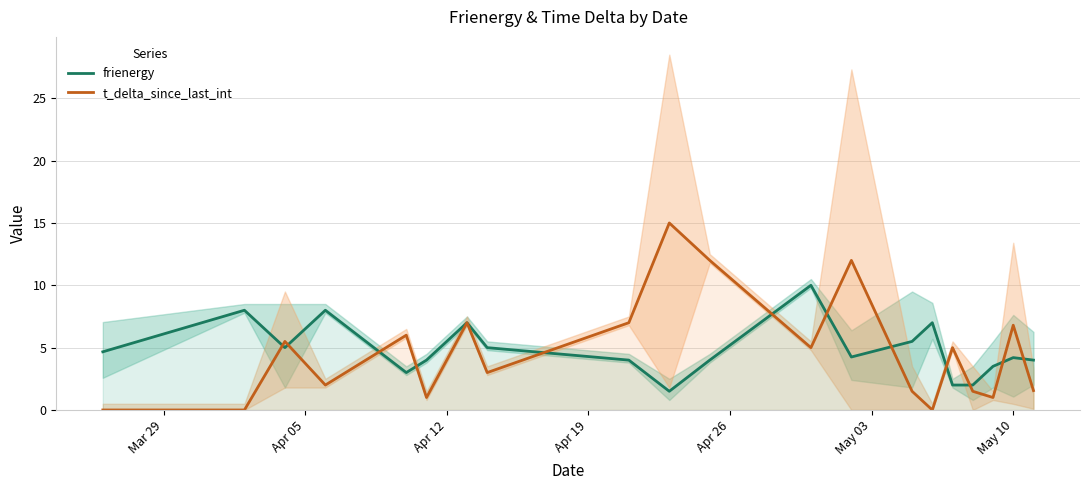

Does the chart have visible grid lines?

Yes